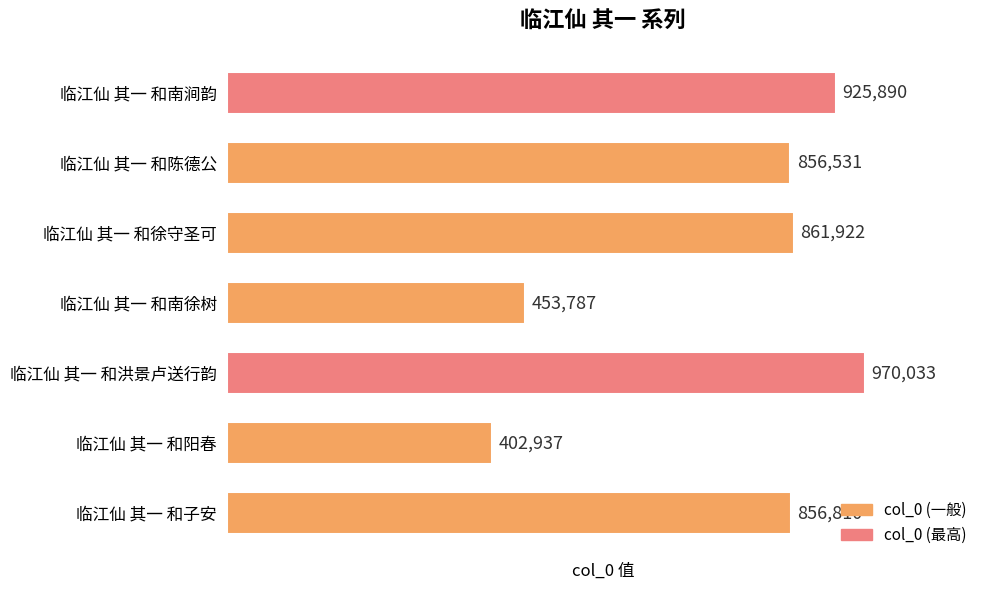

What is the maximum value shown in the chart?

970033